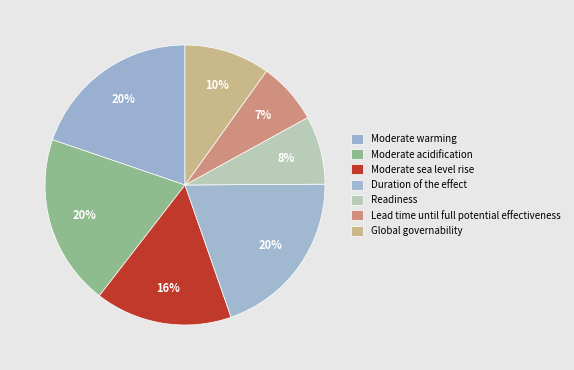

Is it true that Readiness is 22% of the pie?

False